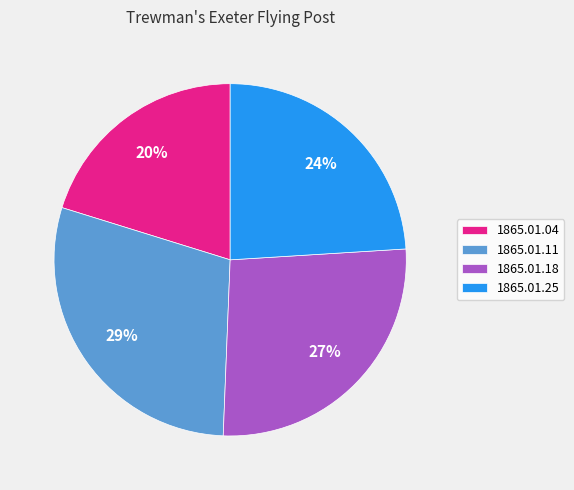

Is there a majority slice in this chart?

No